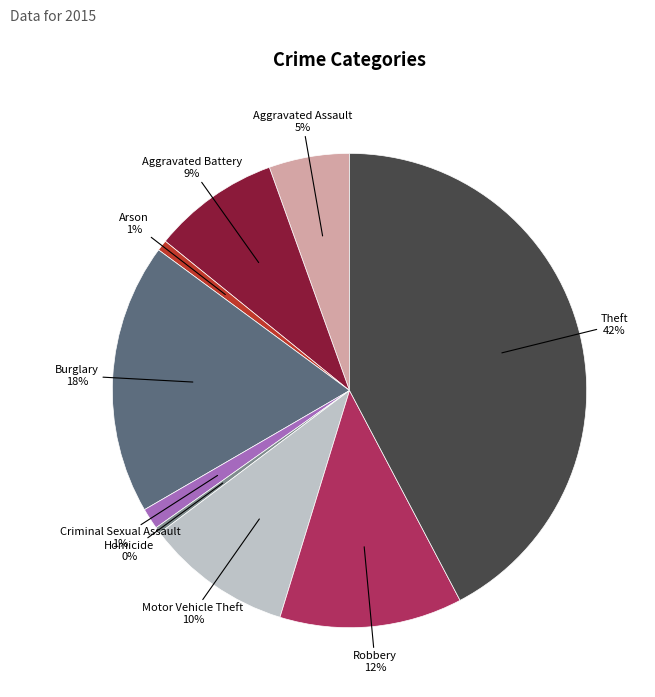

Is there any slice that represents more than half of the pie?

No